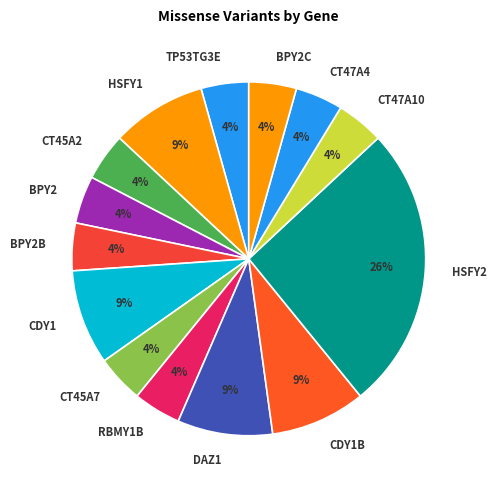

Is it true that CT47A10 is 13% of the pie?

False